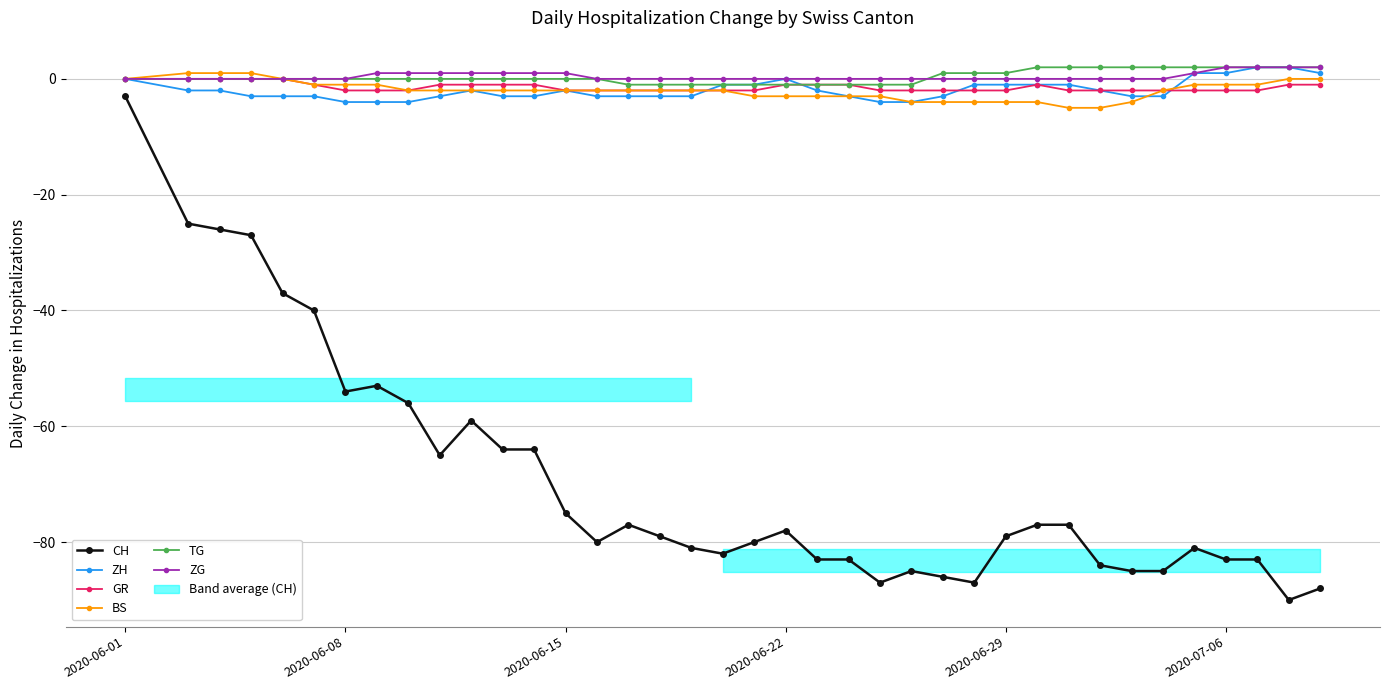

What is the greatest value displayed?

2